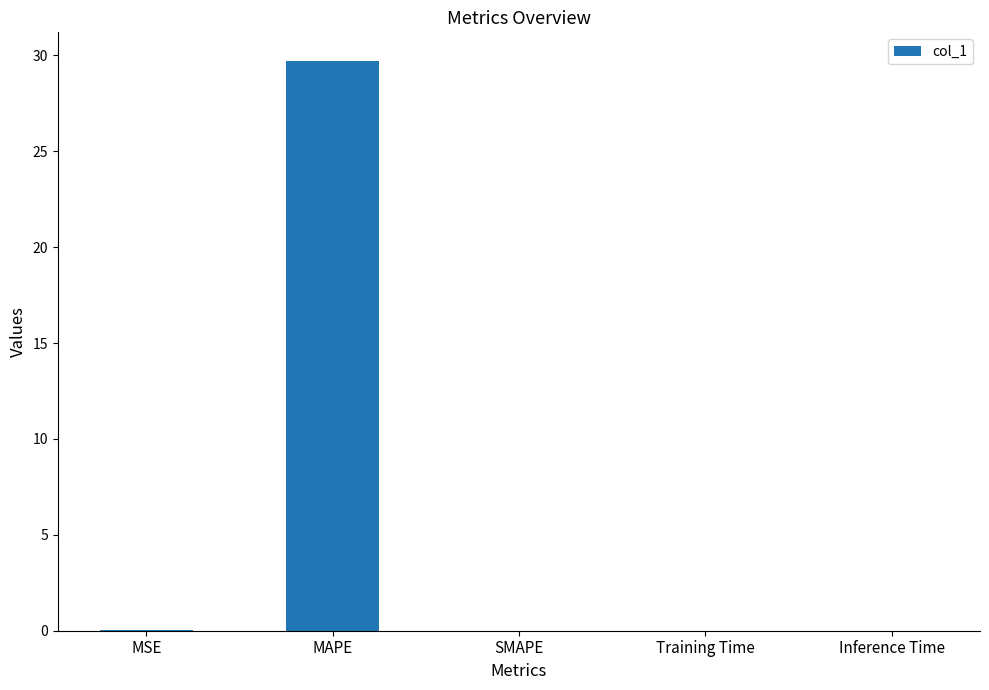

Which label corresponds to the largest value in the chart?

MAPE